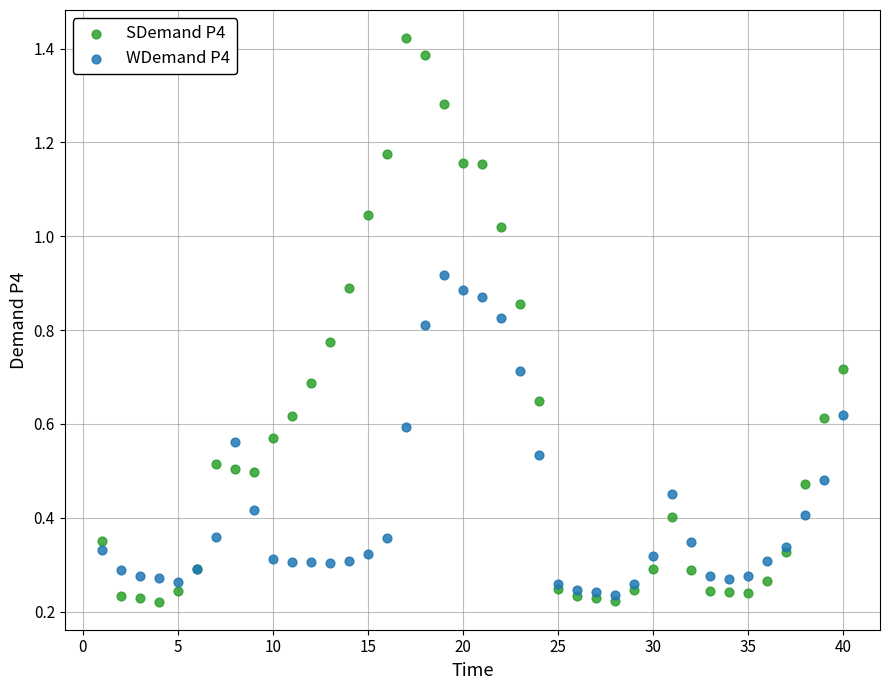

Which series contains the highest Y value?

SDemand P4